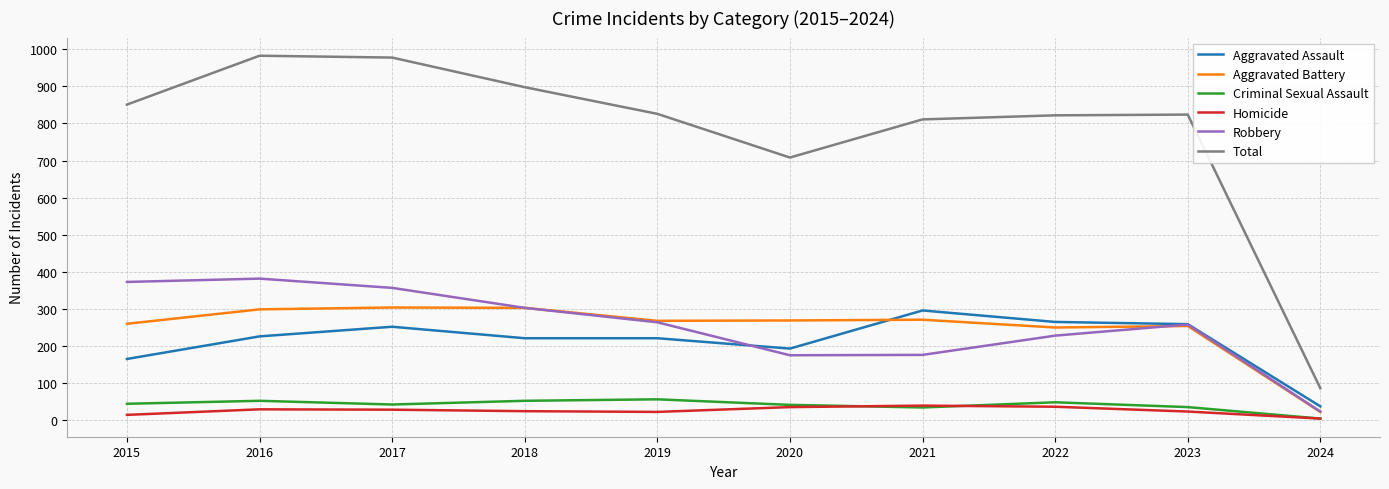

True or false: Aggravated Battery has a value of 397 at 2016.

False